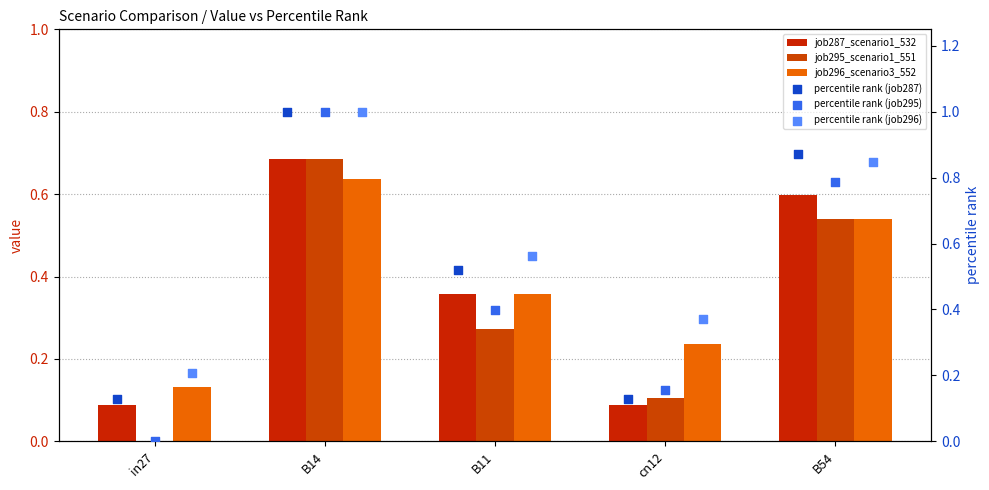

At which category is the sum across all series the highest?

B14